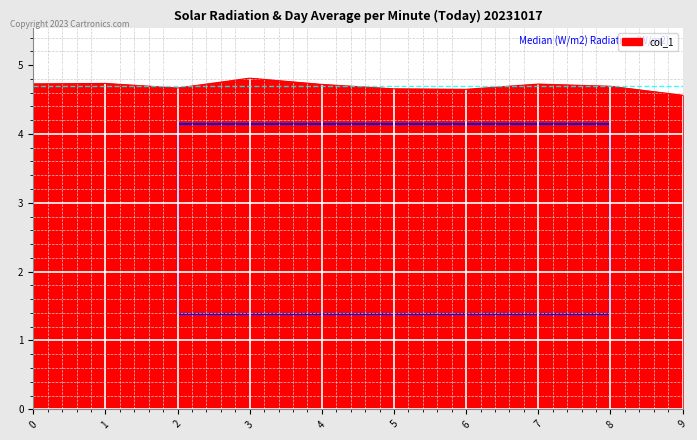

What is the difference between the maximum and minimum values?

0.2